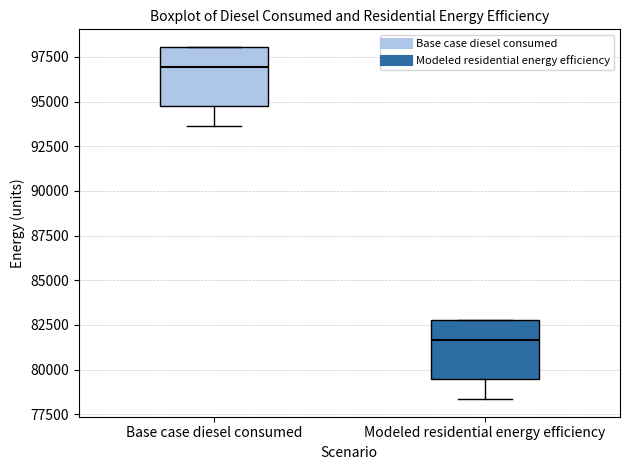

Where is the upper edge of the box for Modeled residential energy efficiency on the y-axis? The values are not printed on the chart, so give them approximately, as read against the axis.

83000